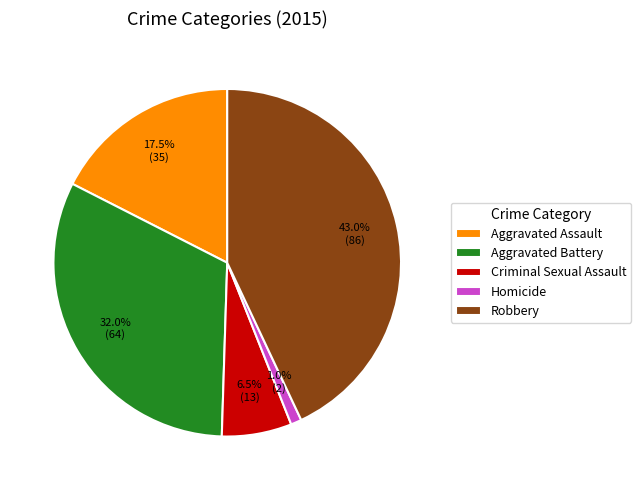

Rank the categories by value from highest to lowest.

Robbery, Aggravated Battery, Aggravated Assault, Criminal Sexual Assault, Homicide